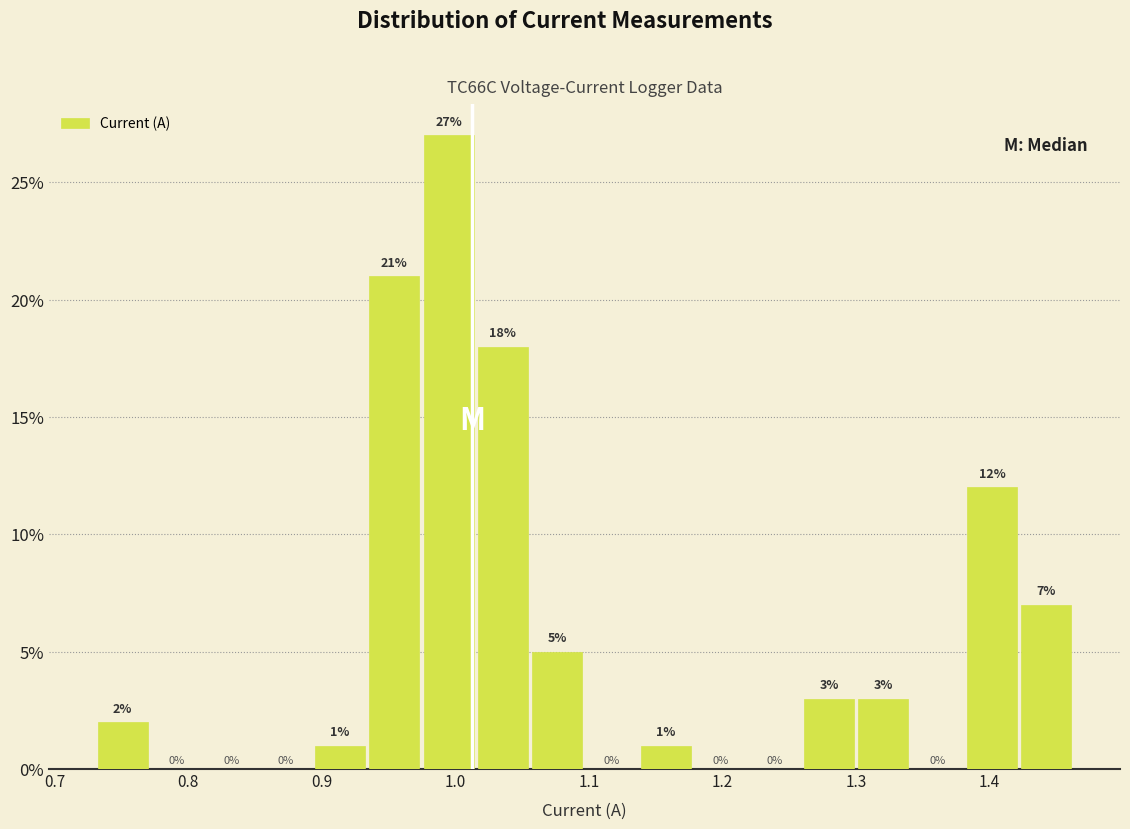

How tall is the bar that spans 0.73 to 0.77 on the x-axis? The bar edges are not printed on the chart, so give them approximately, as read against the axis.

2